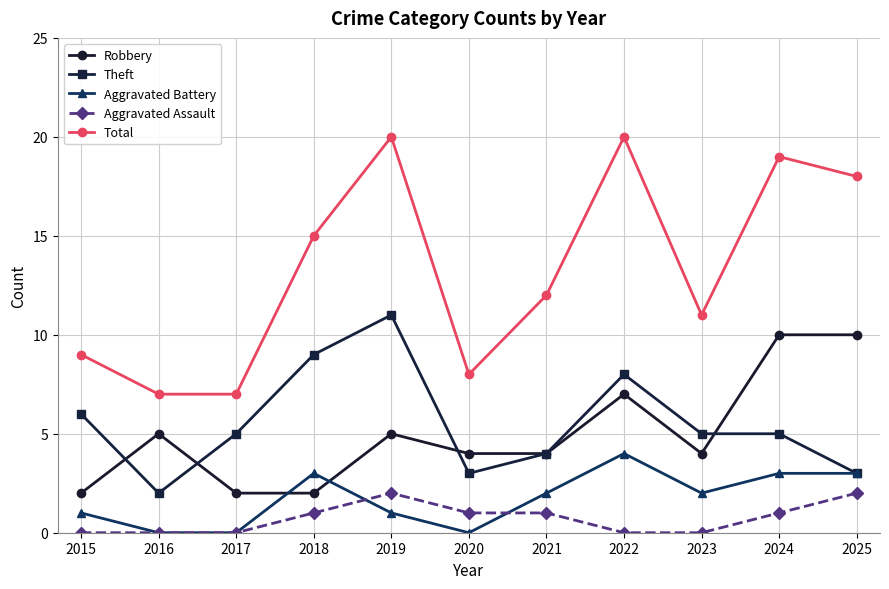

At 2015, list the series in order from largest to smallest.

Total, Theft, Robbery, Aggravated Battery, Aggravated Assault